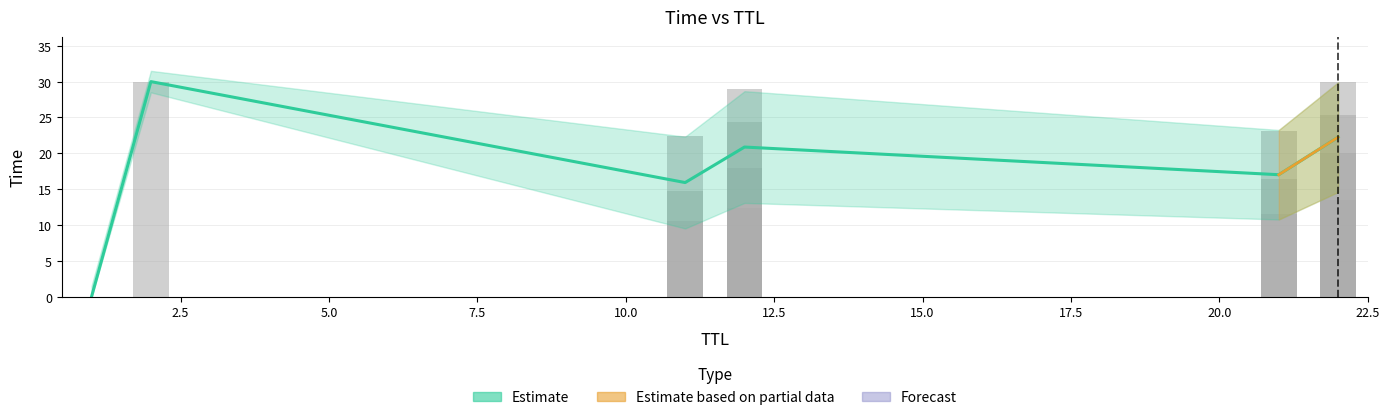

What is the label of the 2nd bar from the left?

11